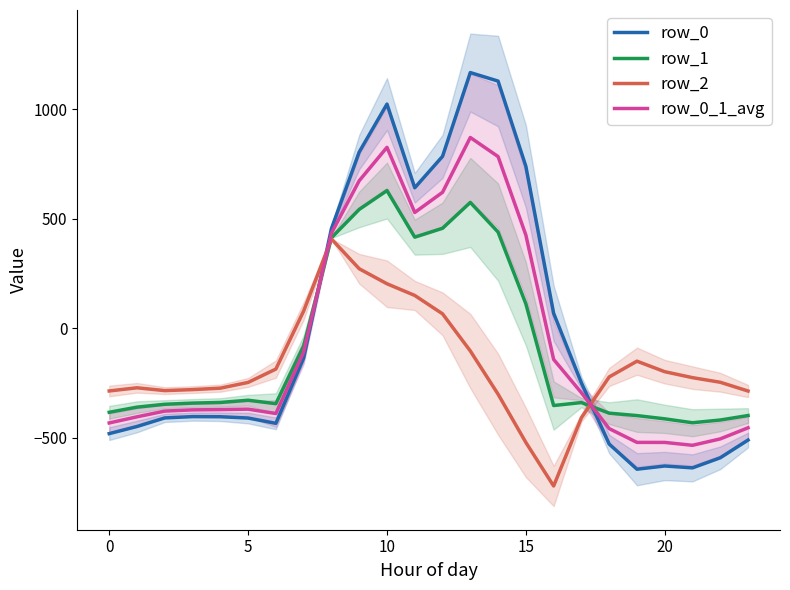

What are all the series names shown in the legend?

row_0, row_1, row_2, row_0_1_avg